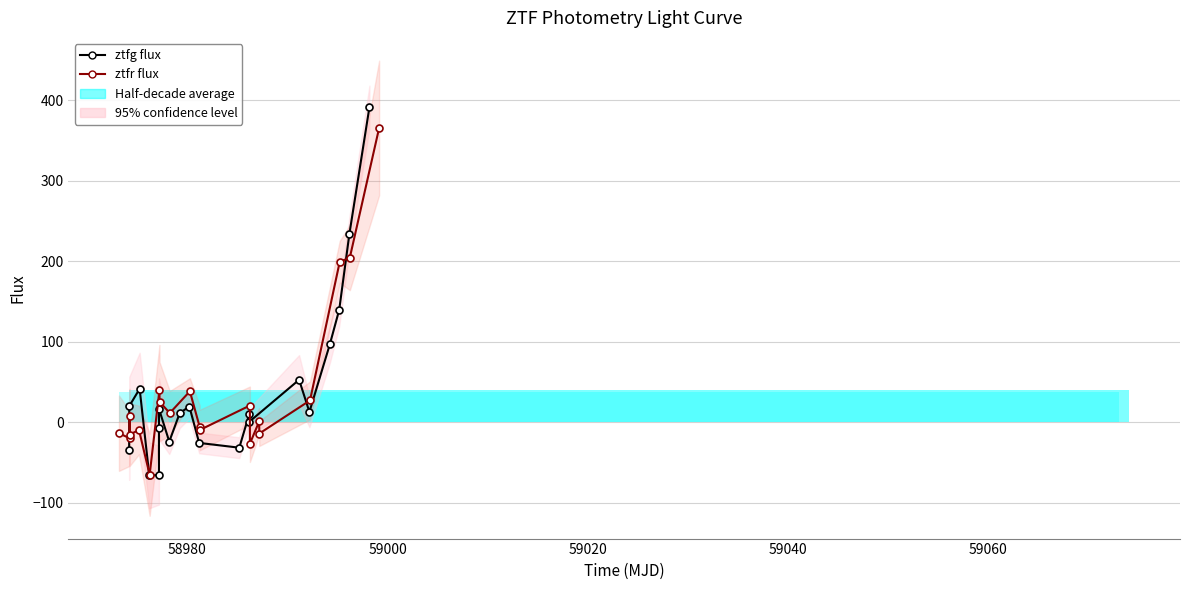

True or false: ztfr flux and ztfg flux cross at least once.

True